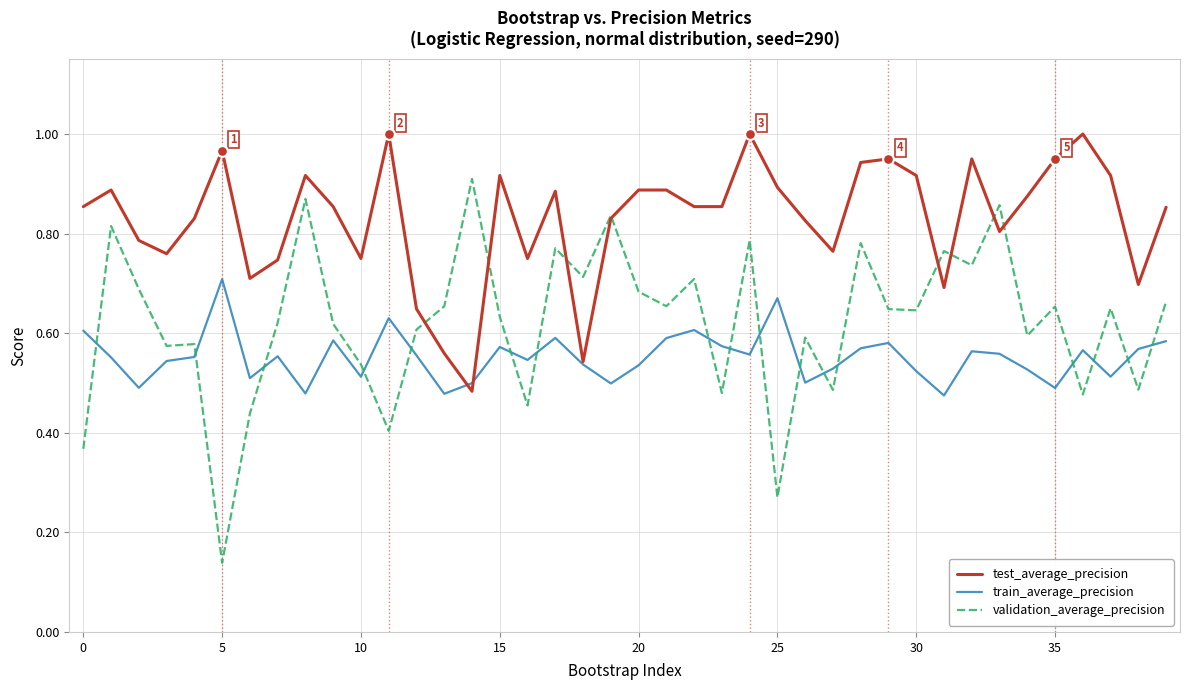

Which series has the largest total across all categories?

test_average_precision